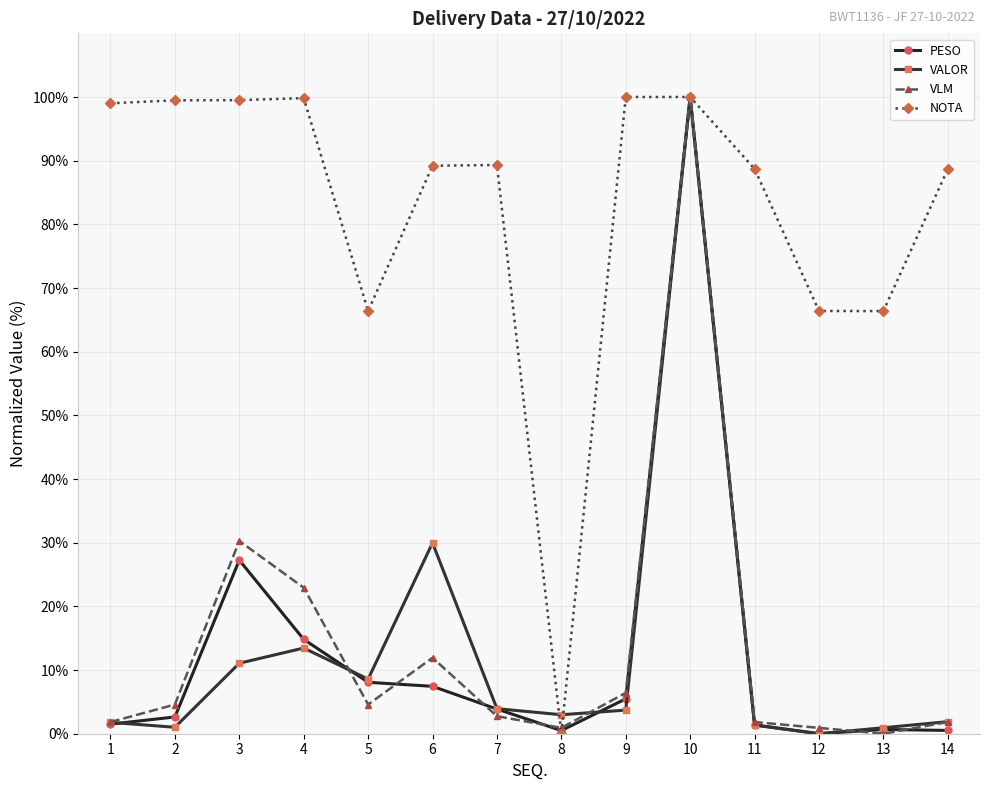

How many positive values does the VLM series have?

13